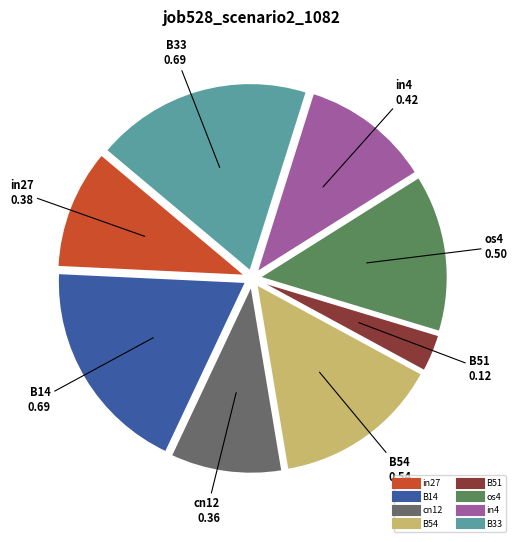

Is it true that B14 is 19% of the pie?

True